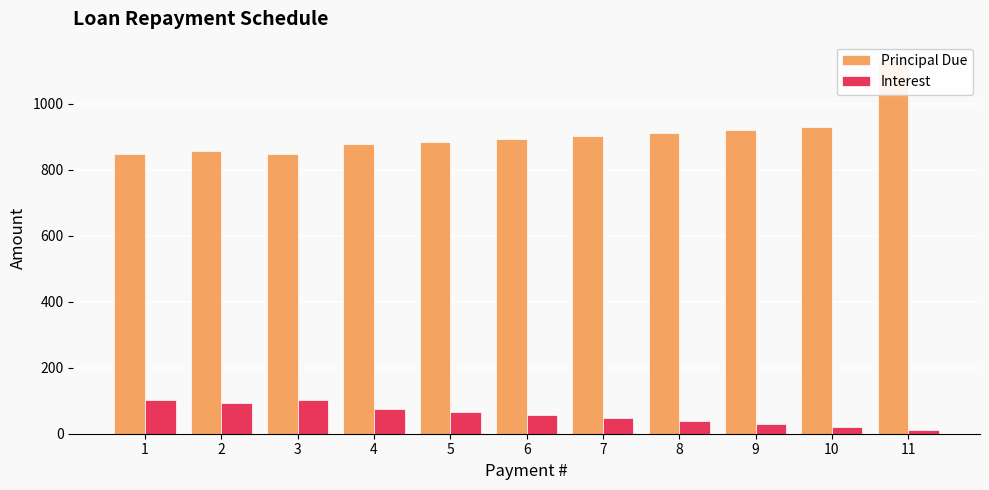

List the labels in order of Principal Due value, largest first.

11, 10, 9, 8, 7, 6, 5, 4, 2, 1, 3